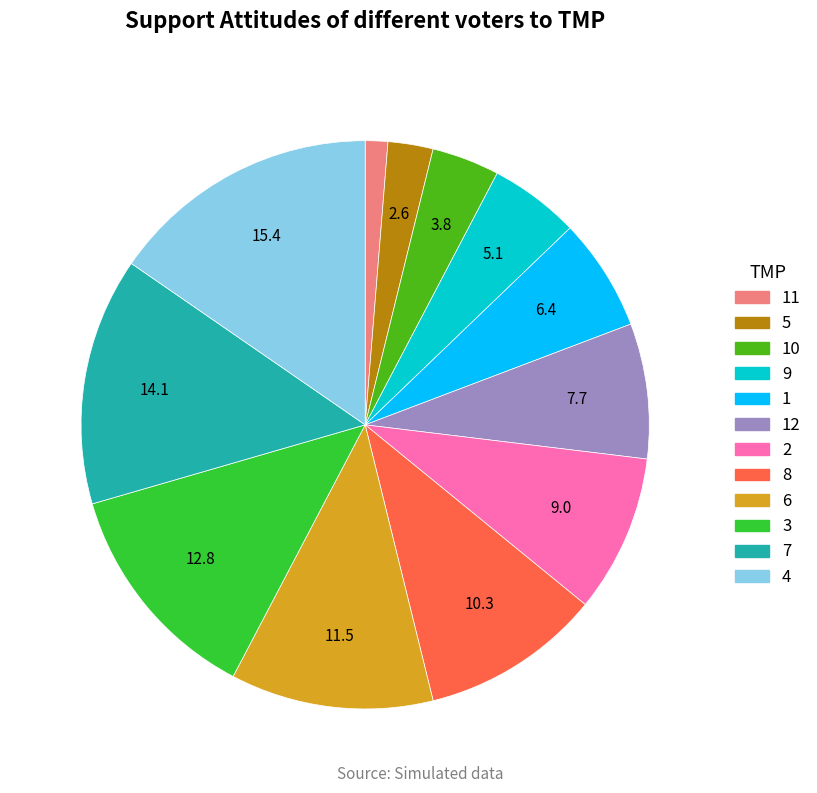

Is there a majority slice in this chart?

No